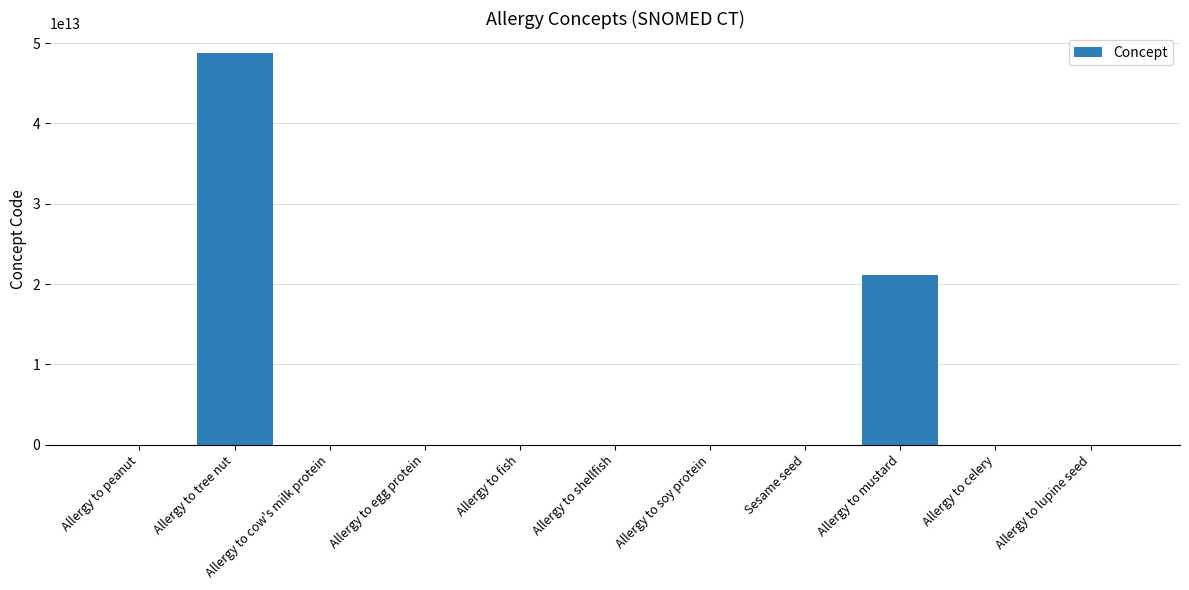

Where does the data first go above 712843002?

Allergy to tree nut